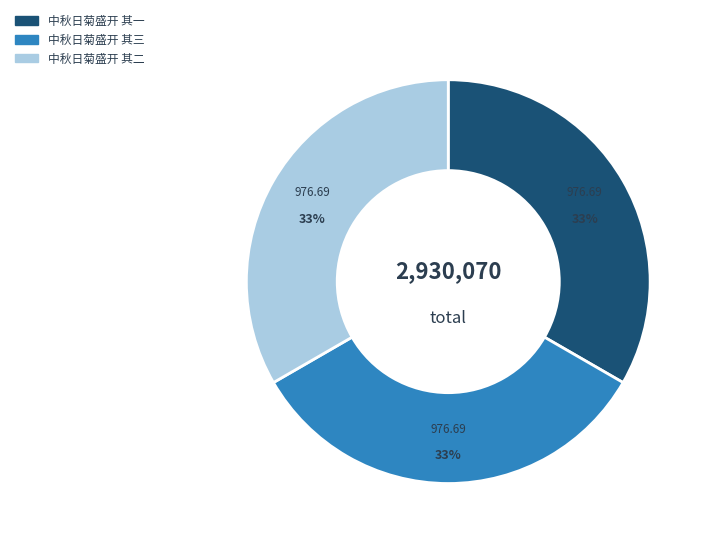

How many slices are in this pie chart?

3